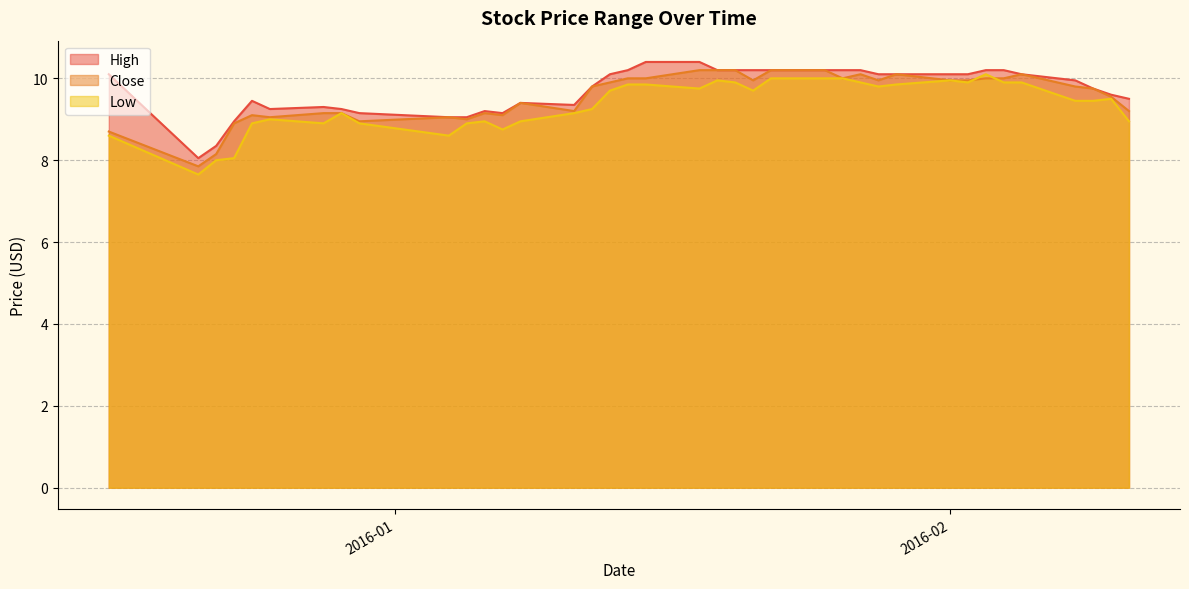

True or false: Close has a value of 17.2 at 2016-01-28.

False